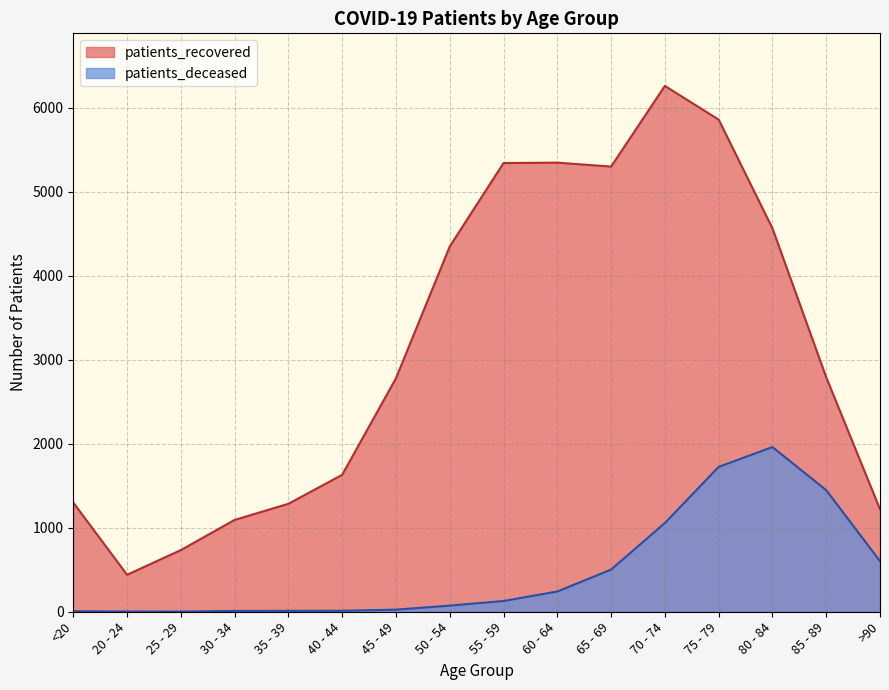

What is the difference between the maximum and minimum values in the patients_recovered series?

5818